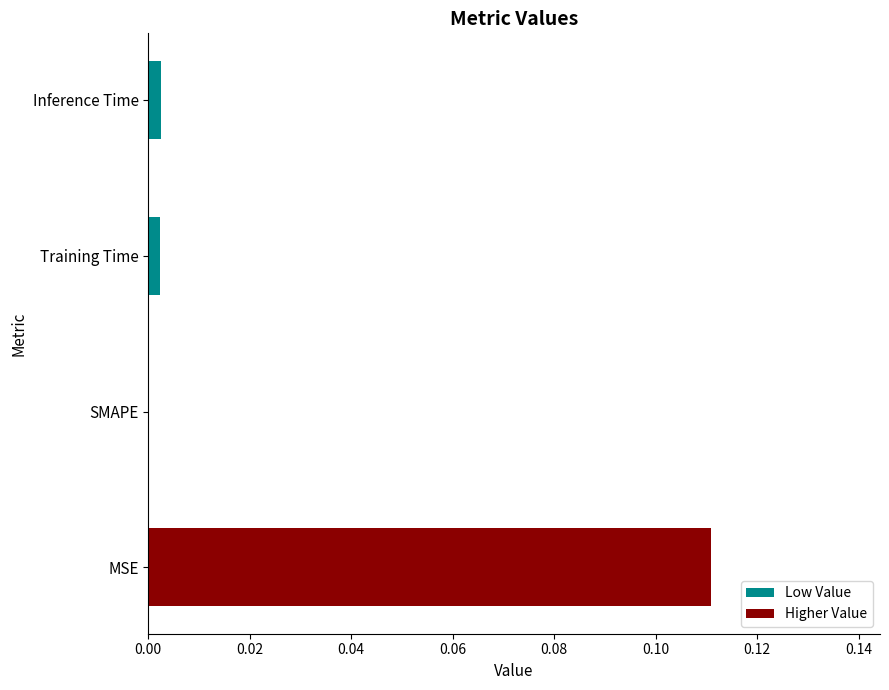

Is it true that the value at SMAPE is 0.0?

True